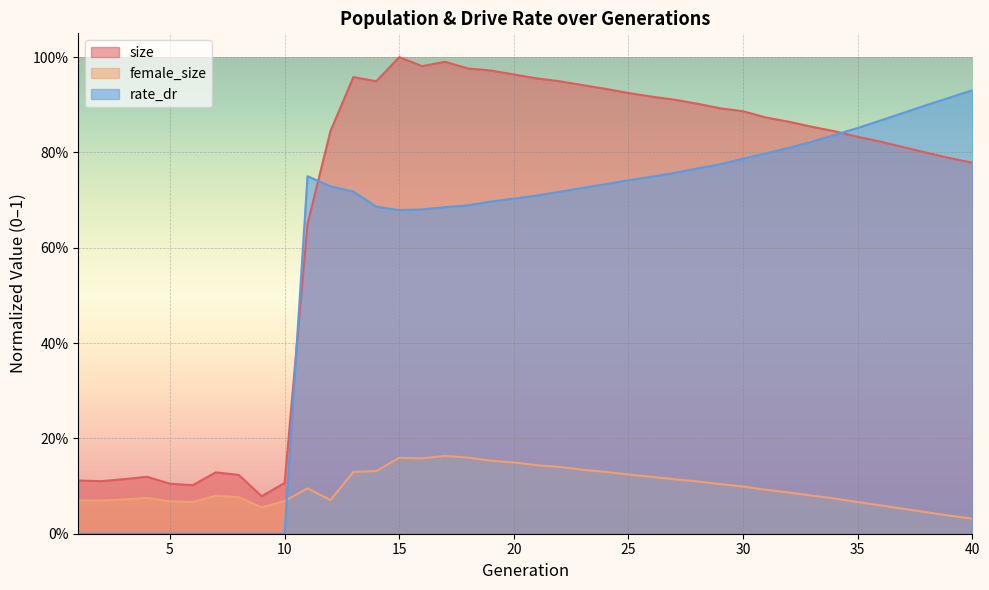

True or false: female_size has a value of 0.2 at 31.

False